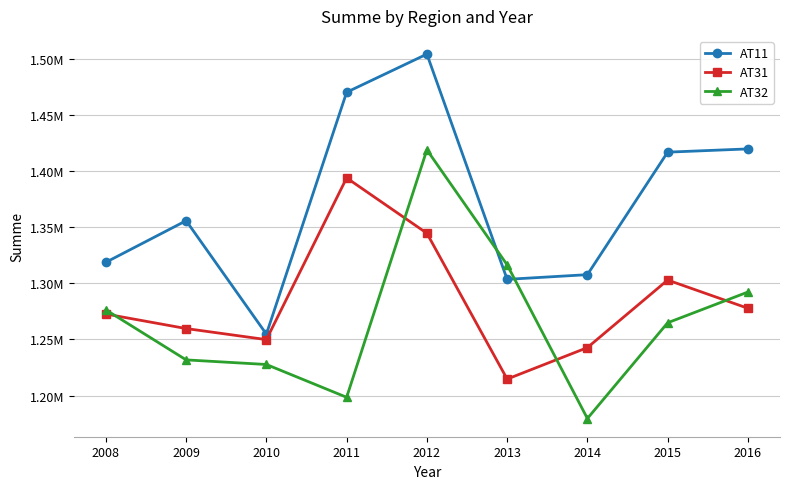

Does the chart have visible grid lines?

Yes